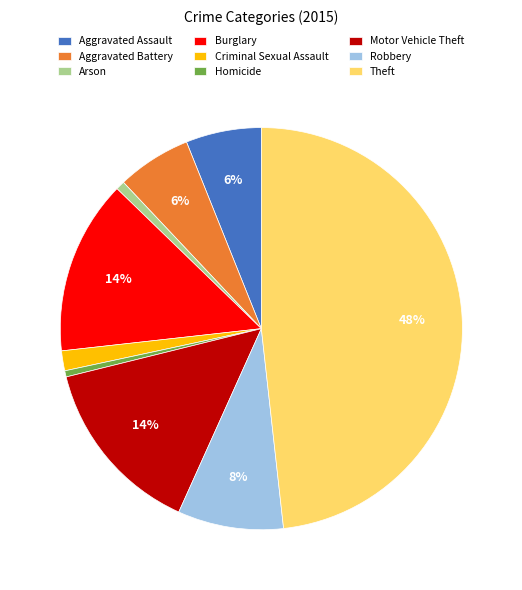

The Theft slice represents 48% of the pie. True or false?

True